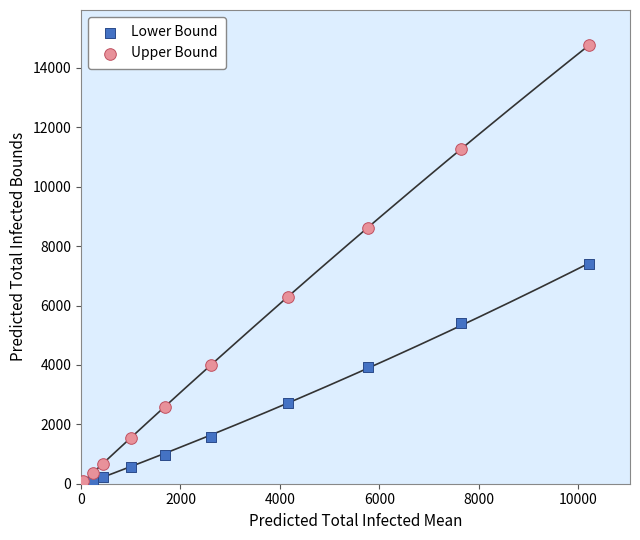

What are all the series names shown in the legend?

Lower Bound, Upper Bound